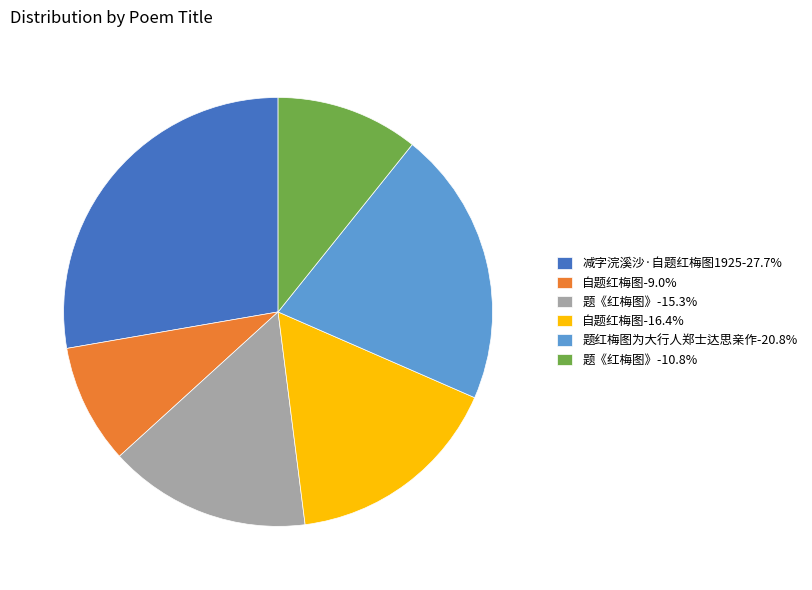

Approximately how many times larger is the value at 题《红梅图》-15.3% compared to 减字浣溪沙·自题红梅图1925-27.7%?

0.6